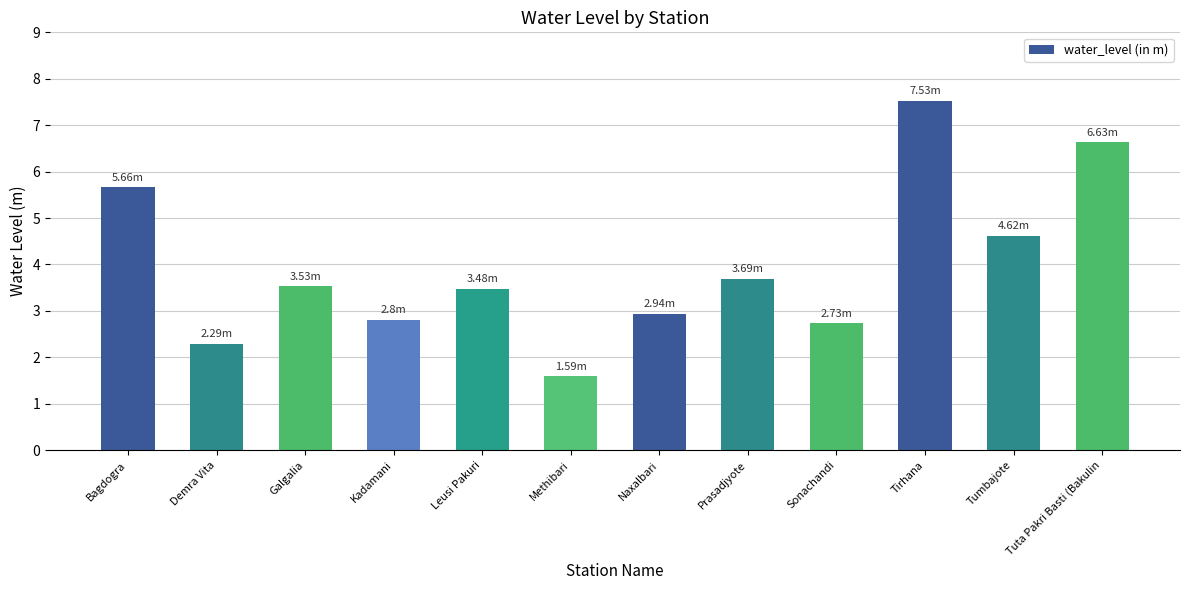

What is the ratio of the value at Prasadjyote to the value at Naxalbari?

1.3